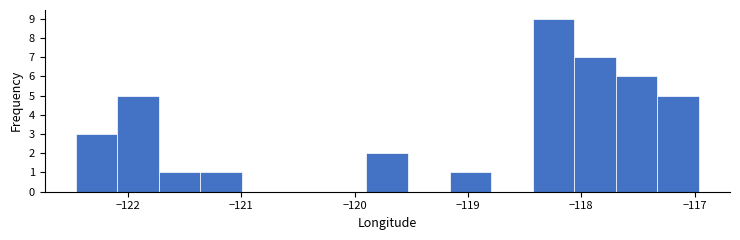

Around what value on the x-axis is the tallest bar? Give the approximate position of its centre, as read against the axis.

-118.2